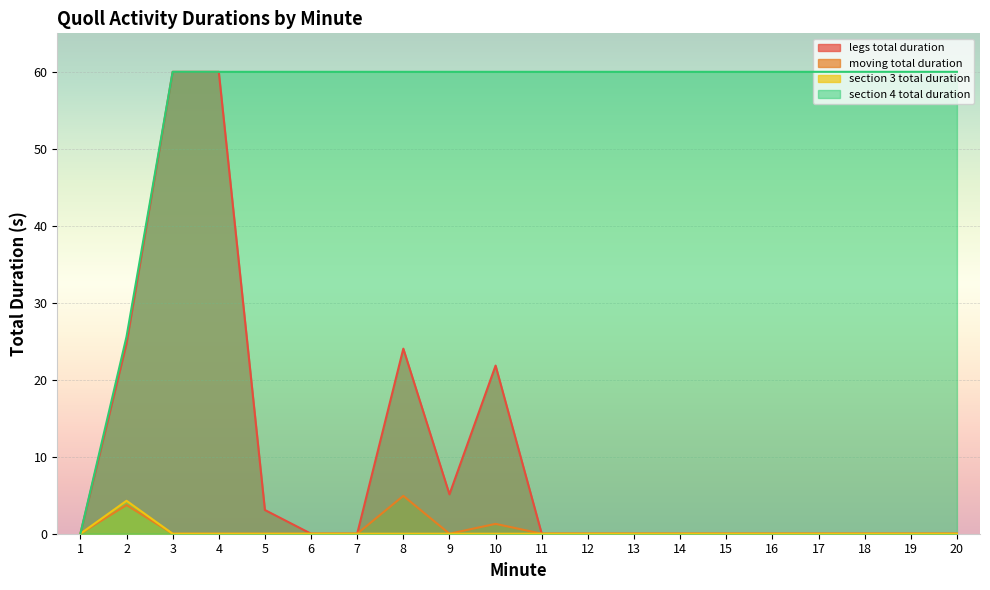

Reading left to right, transcribe all the data shown in this chart.

legs total duration: 0.0	24.7	60.0	60.0	3.1	0.0	0.0	24.0	5.1	21.8	0.0	0.0	0.0	0.0	0.0	0.0	0.0	0.0	0.0	0.0
moving total duration: 0.0	3.7	0.0	0.0	0.0	0.0	0.0	4.9	0.0	1.3	0.0	0.0	0.0	0.0	0.0	0.0	0.0	0.0	0.0	0.0
section 3 total duration: 0.0	4.3	0.0	0.0	0.0	0.0	0.0	0.0	0.0	0.0	0.0	0.0	0.0	0.0	0.0	0.0	0.0	0.0	0.0	0.0
section 4 total duration: 0.0	25.6	60.0	60.0	60.0	60.0	60.0	60.0	60.0	60.0	60.0	60.0	60.0	60.0	60.0	60.0	60.0	60.0	60.0	60.0